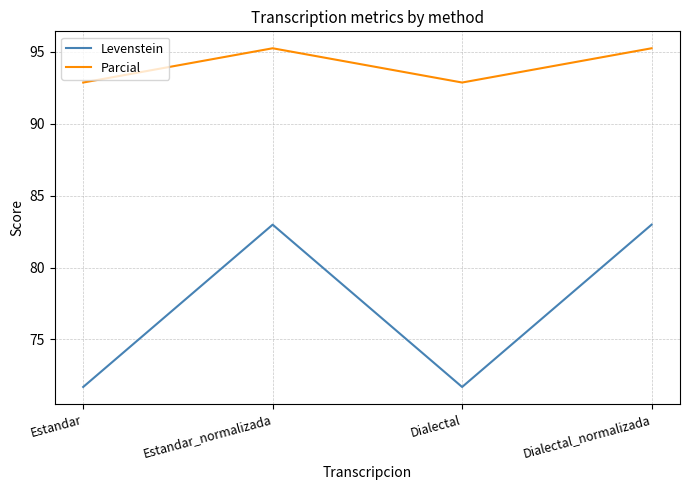

At which label does Levenstein first exceed 82?

Estandar_normalizada